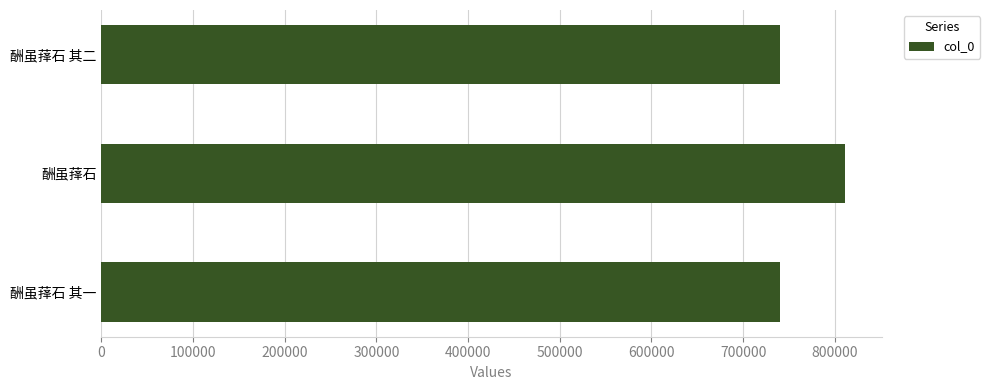

Which has a higher value, 酬虽萚石 其一 or 酬虽萚石?

酬虽萚石